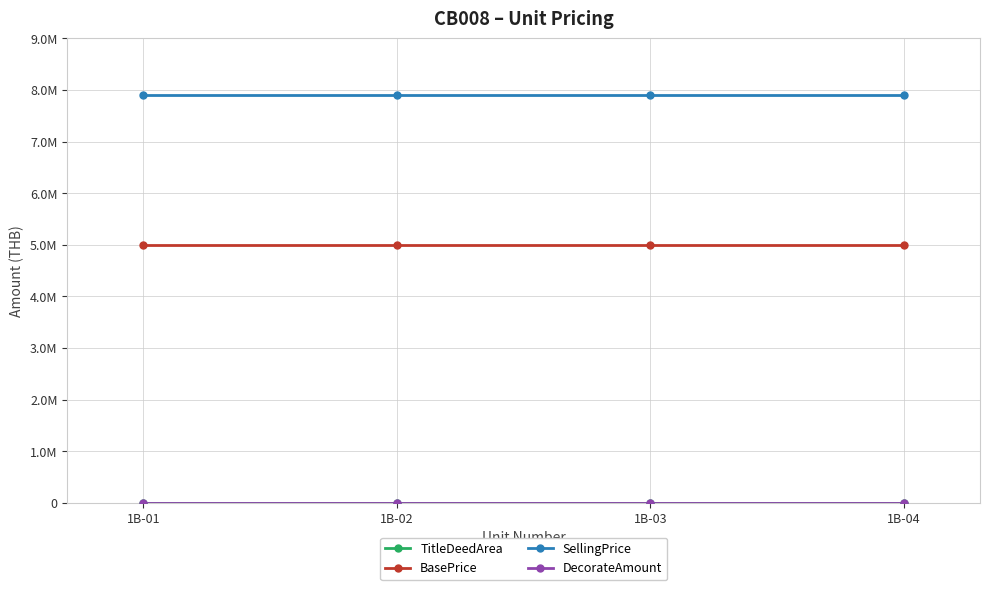

Does the chart have visible grid lines?

Yes